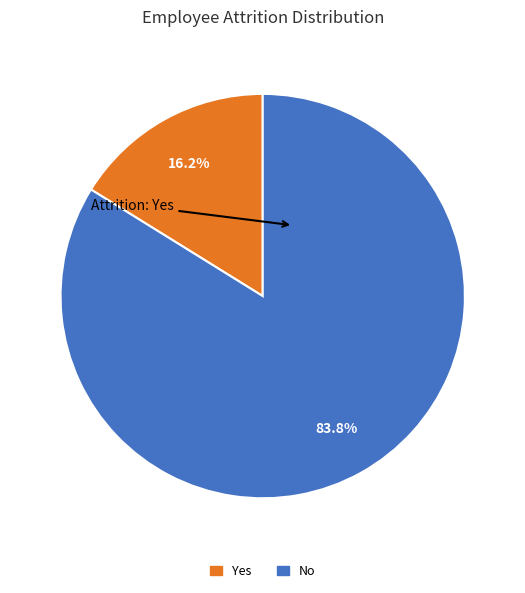

The Yes slice represents 9% of the pie. True or false?

False